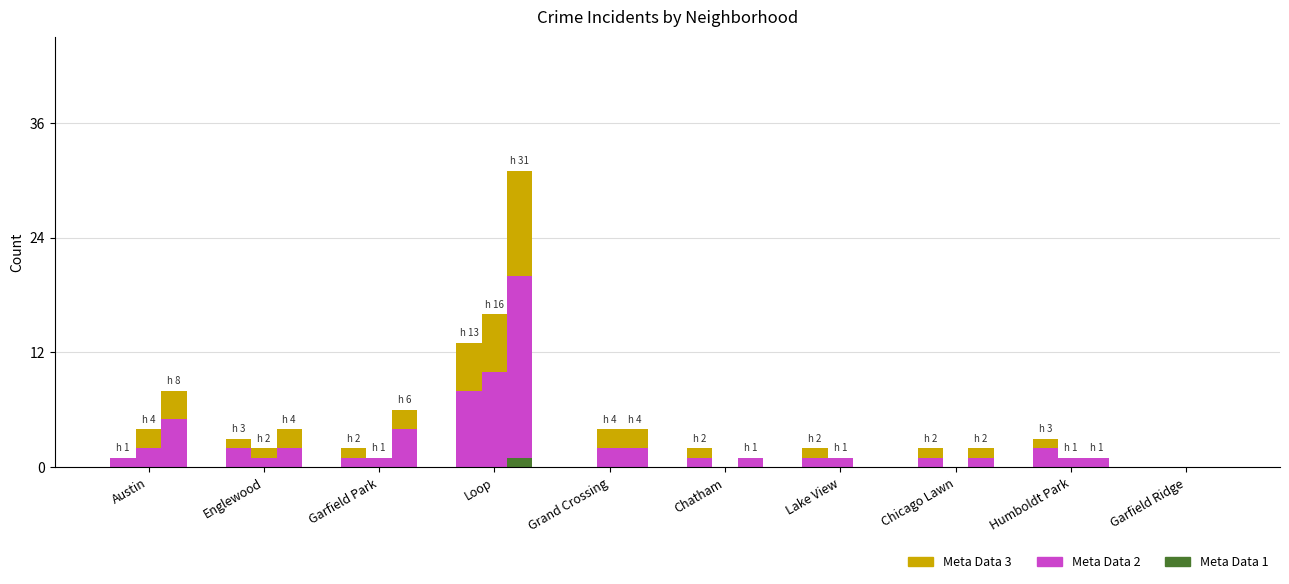

Which label corresponds to the smallest value in the chart?

Austin